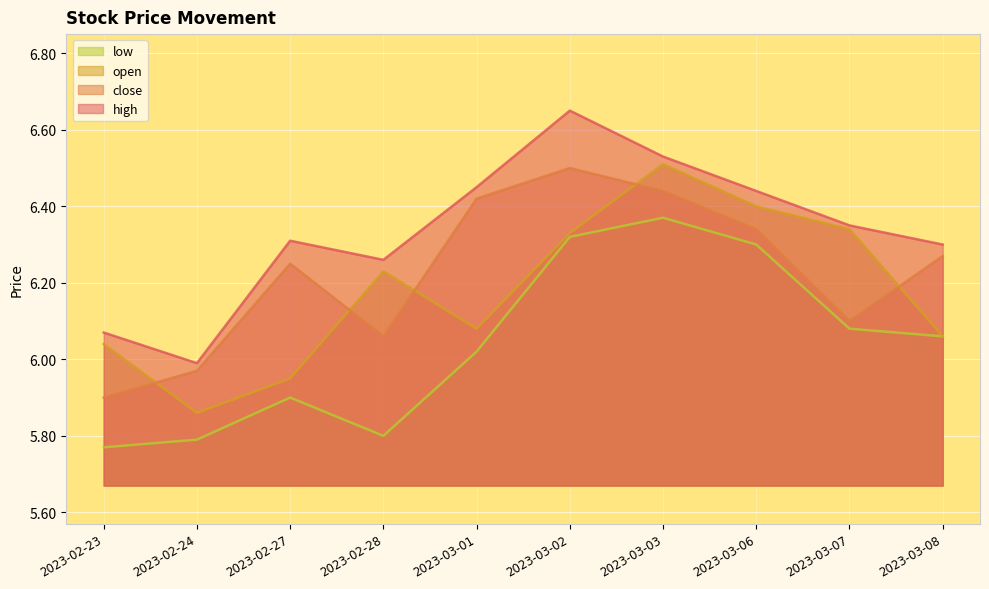

Reading right to left, what are all the values shown in this chart?

close: 2023-03-08=6.3	2023-03-07=6.1	2023-03-06=6.3	2023-03-03=6.4	2023-03-02=6.5	2023-03-01=6.4	2023-02-28=6.1	2023-02-27=6.2	2023-02-24=6.0	2023-02-23=5.9
open: 2023-03-08=6.1	2023-03-07=6.3	2023-03-06=6.4	2023-03-03=6.5	2023-03-02=6.3	2023-03-01=6.1	2023-02-28=6.2	2023-02-27=6.0	2023-02-24=5.9	2023-02-23=6.0
high: 2023-03-08=6.3	2023-03-07=6.3	2023-03-06=6.4	2023-03-03=6.5	2023-03-02=6.7	2023-03-01=6.5	2023-02-28=6.3	2023-02-27=6.3	2023-02-24=6.0	2023-02-23=6.1
low: 2023-03-08=6.1	2023-03-07=6.1	2023-03-06=6.3	2023-03-03=6.4	2023-03-02=6.3	2023-03-01=6.0	2023-02-28=5.8	2023-02-27=5.9	2023-02-24=5.8	2023-02-23=5.8